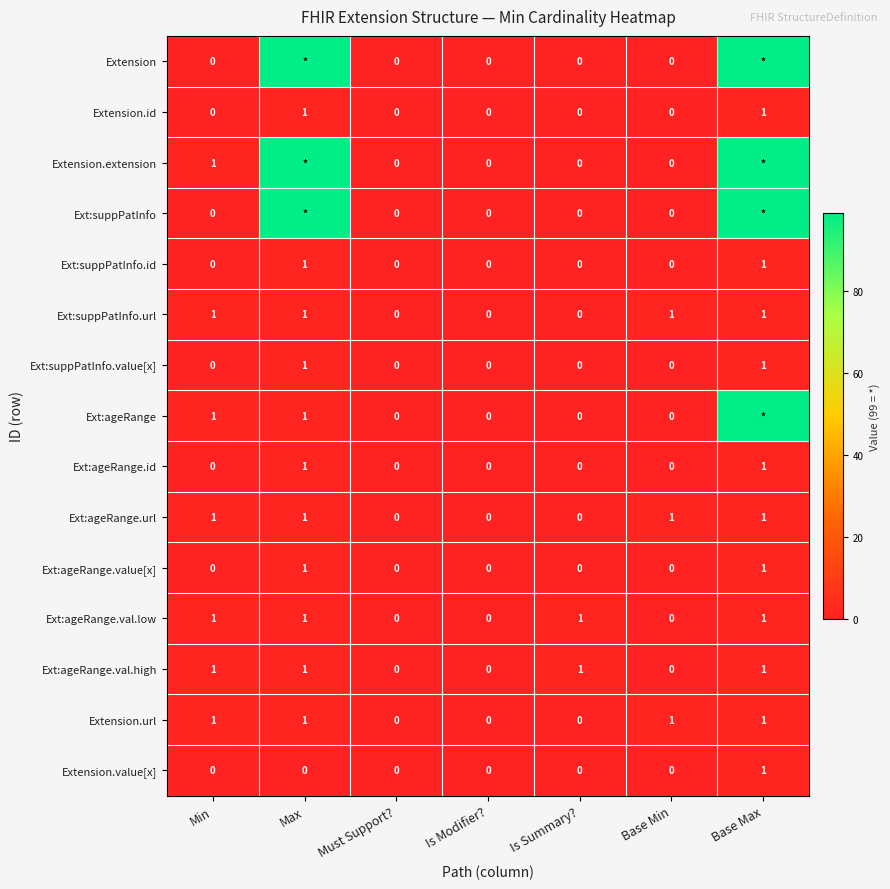

What is the sum of all Ext:ageRange.val.low values?

4